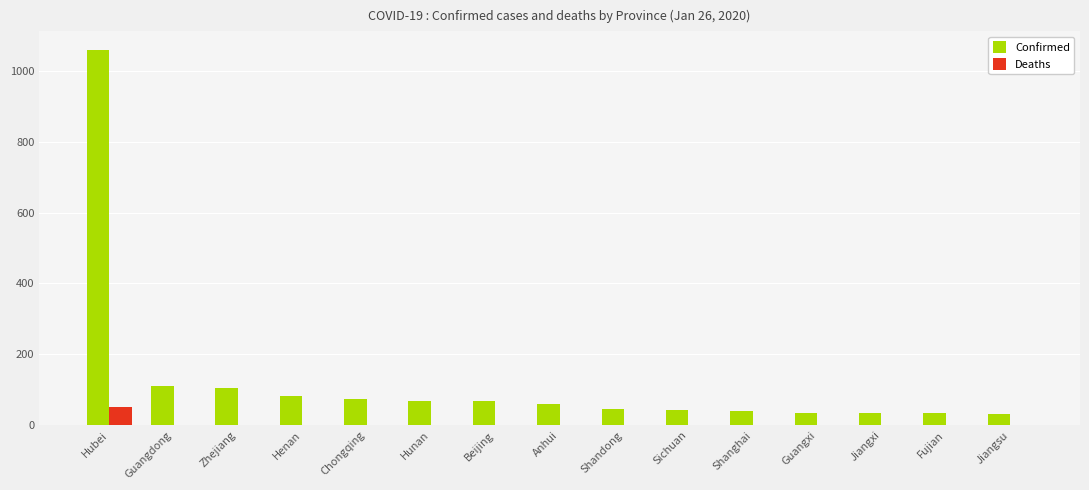

What is the sum of all Confirmed values?

1898